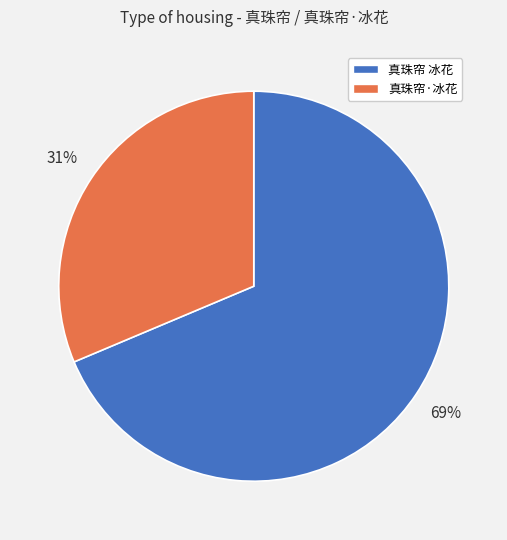

Which category has the smallest portion of the pie?

真珠帘·冰花